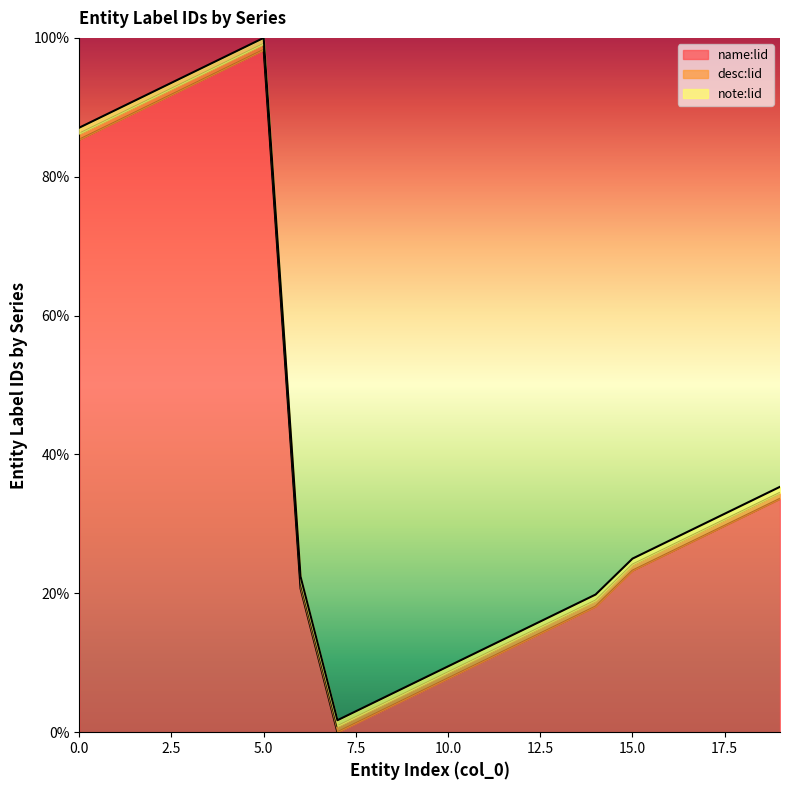

True or false: desc:lid has more than 0 points higher than both neighbors.

True